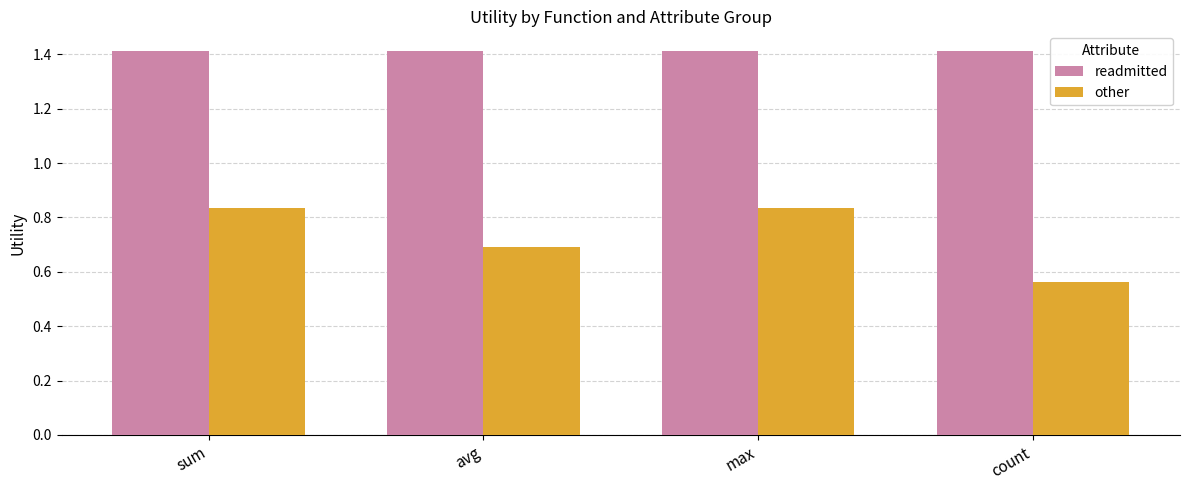

What is the value of the readmitted bar at the 3rd from the left?

1.4